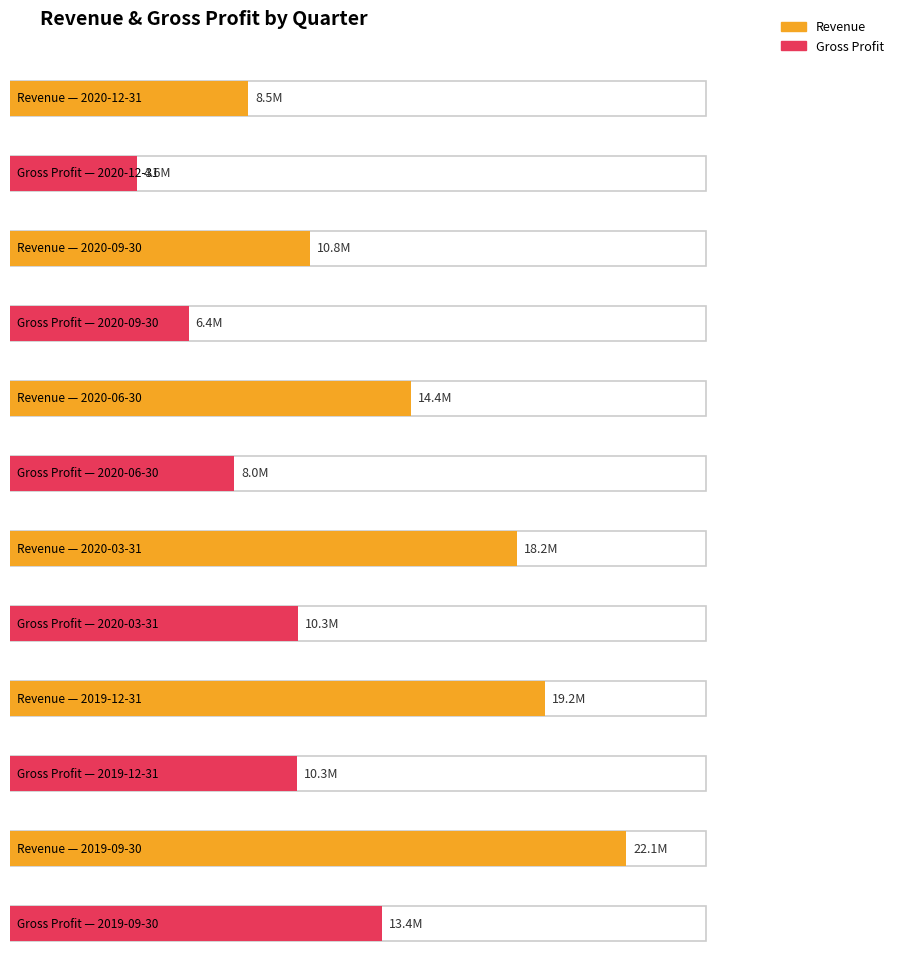

Rank the series by their average value, from highest to lowest.

Revenue, Gross Profit